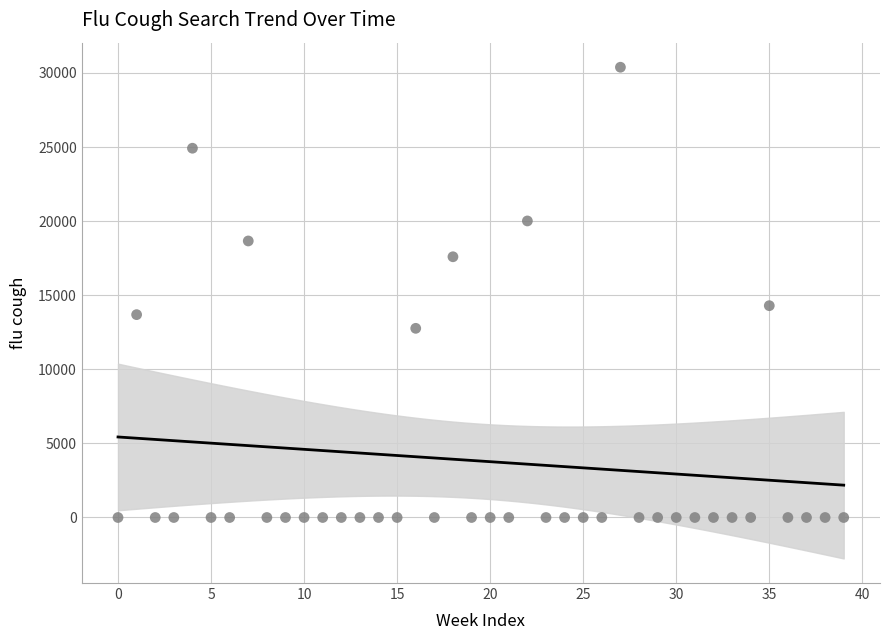

What is the range of Y values (max minus min)?

30385.7